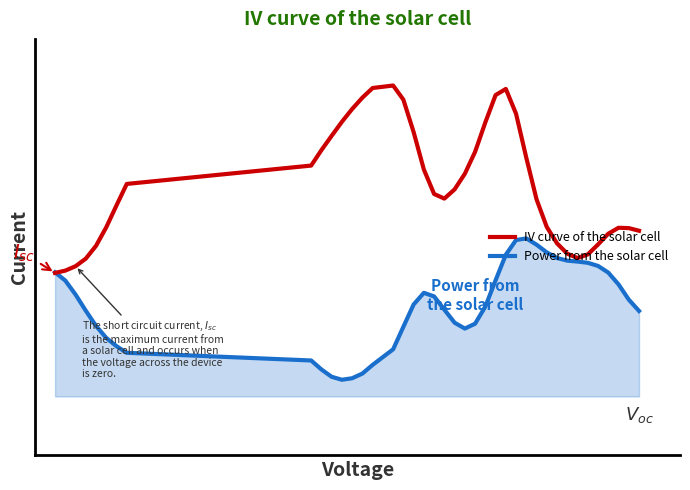

Is this an area chart (filled region under the line)?

Yes